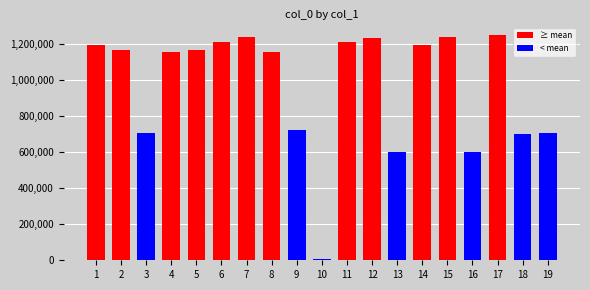

What is the maximum value shown in the chart?

1252374